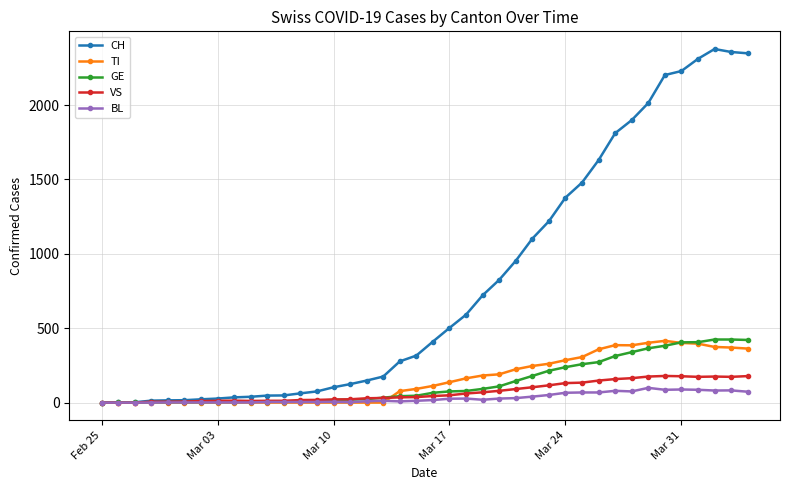

Which series has the largest range (max minus min)?

CH